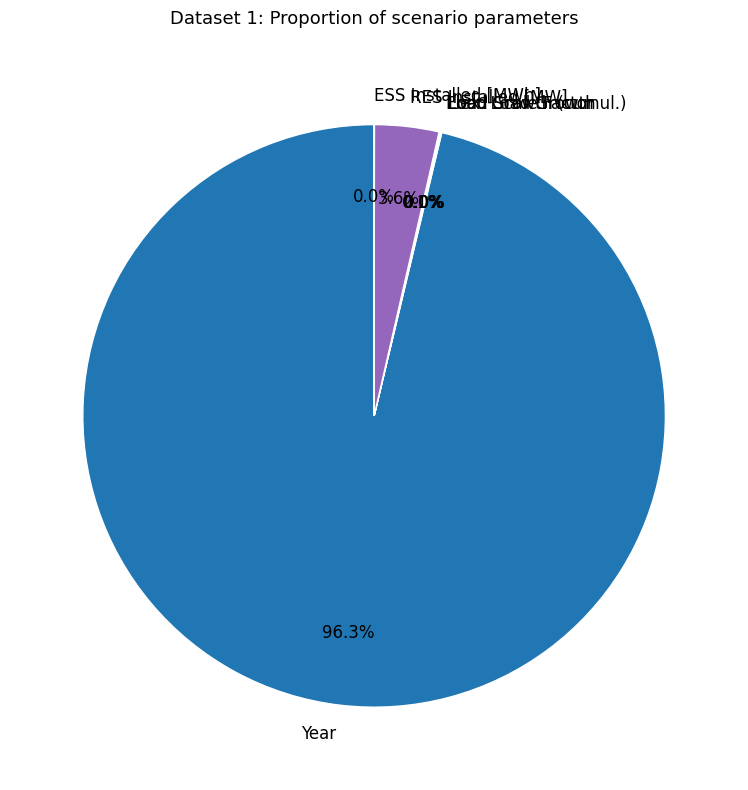

Is there any slice that represents more than half of the pie?

Yes